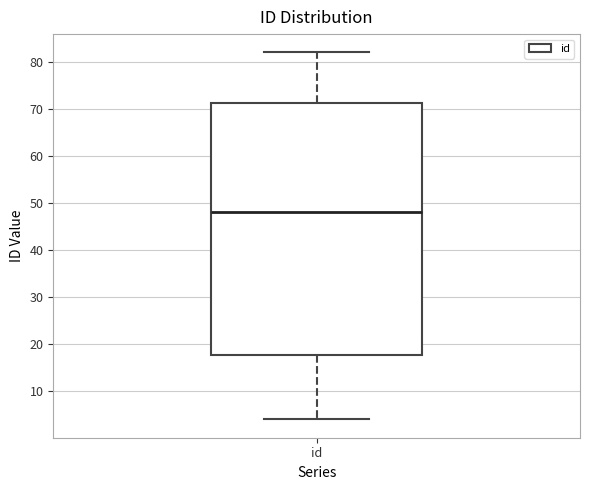

Where is the lower edge of the box for id on the y-axis? The values are not printed on the chart, so give them approximately, as read against the axis.

18